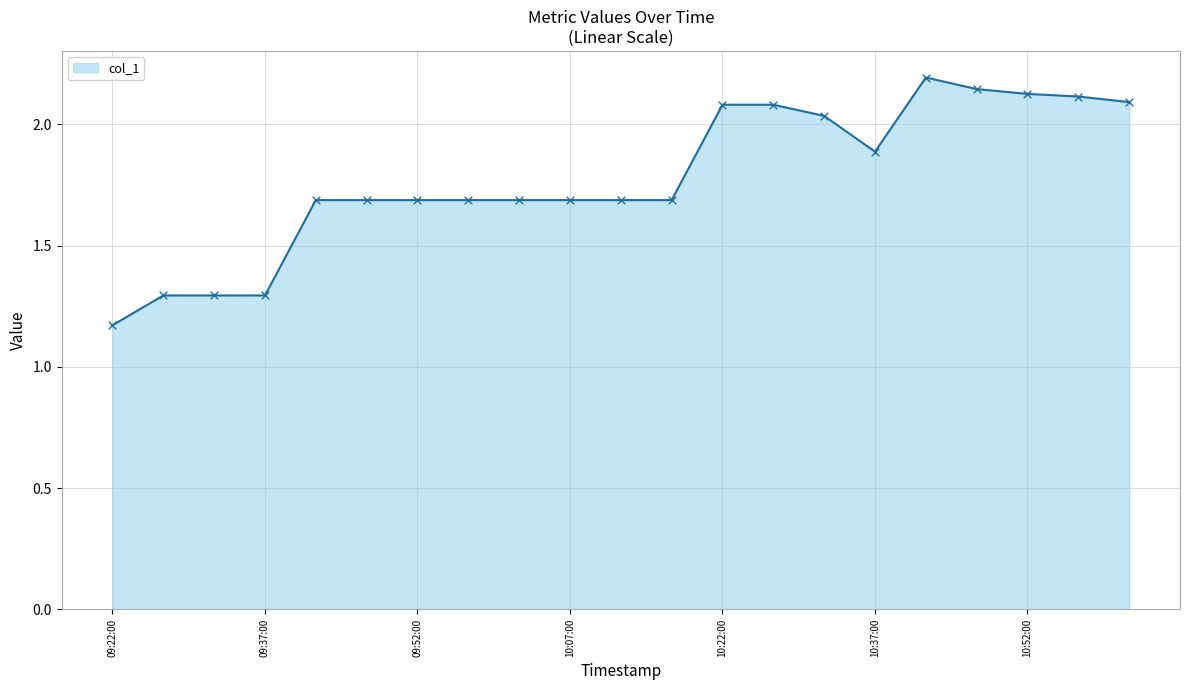

What is the greatest value displayed?

2.2